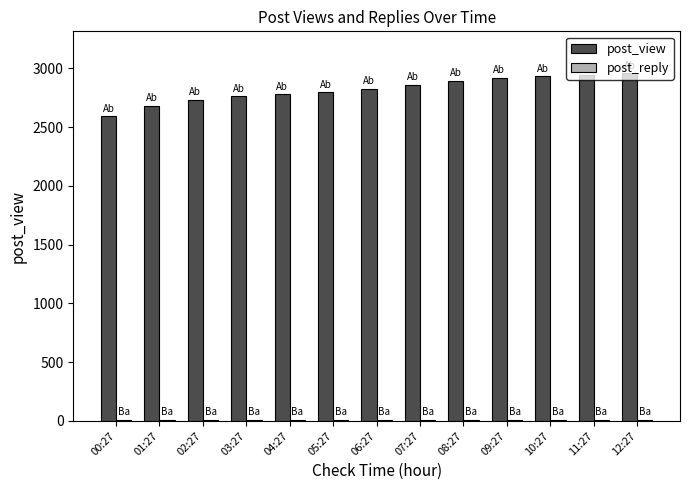

Which series has the widest spread of values?

post_view